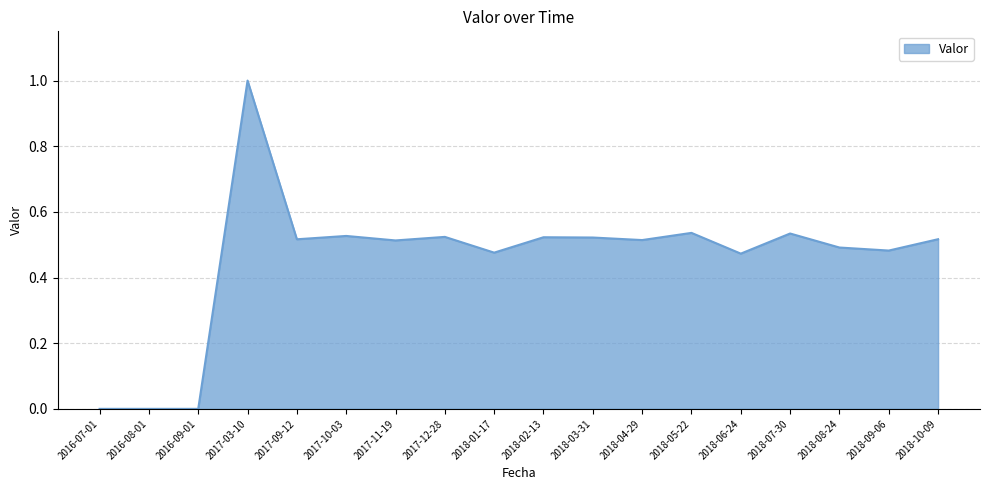

Is it true that the value at 2018-03-31 is 0.5?

True